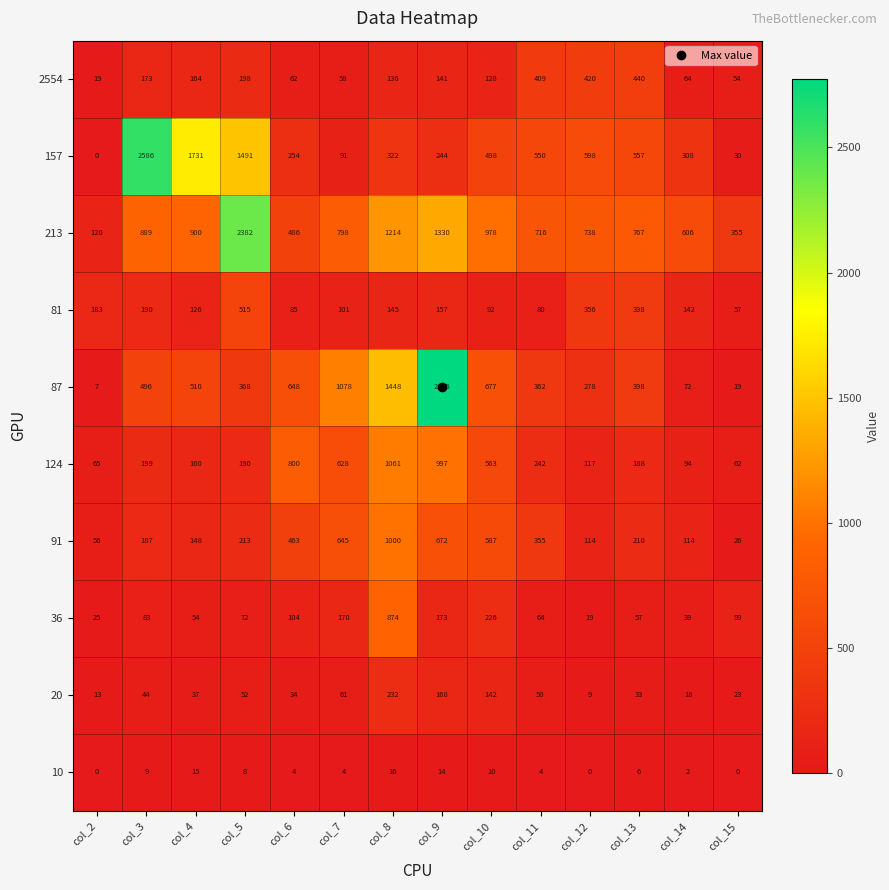

At col_14, list the series in order from smallest to largest.

10, 20, 36, 2554, 87, 124, 91, 81, 157, 213